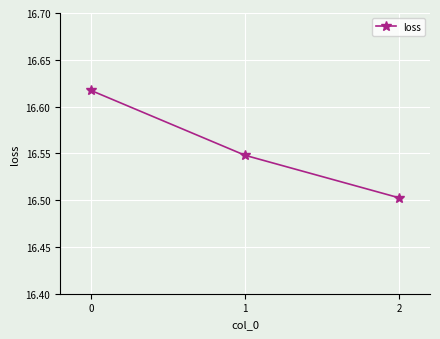

List the labels in order of value, smallest first.

2, 1, 0